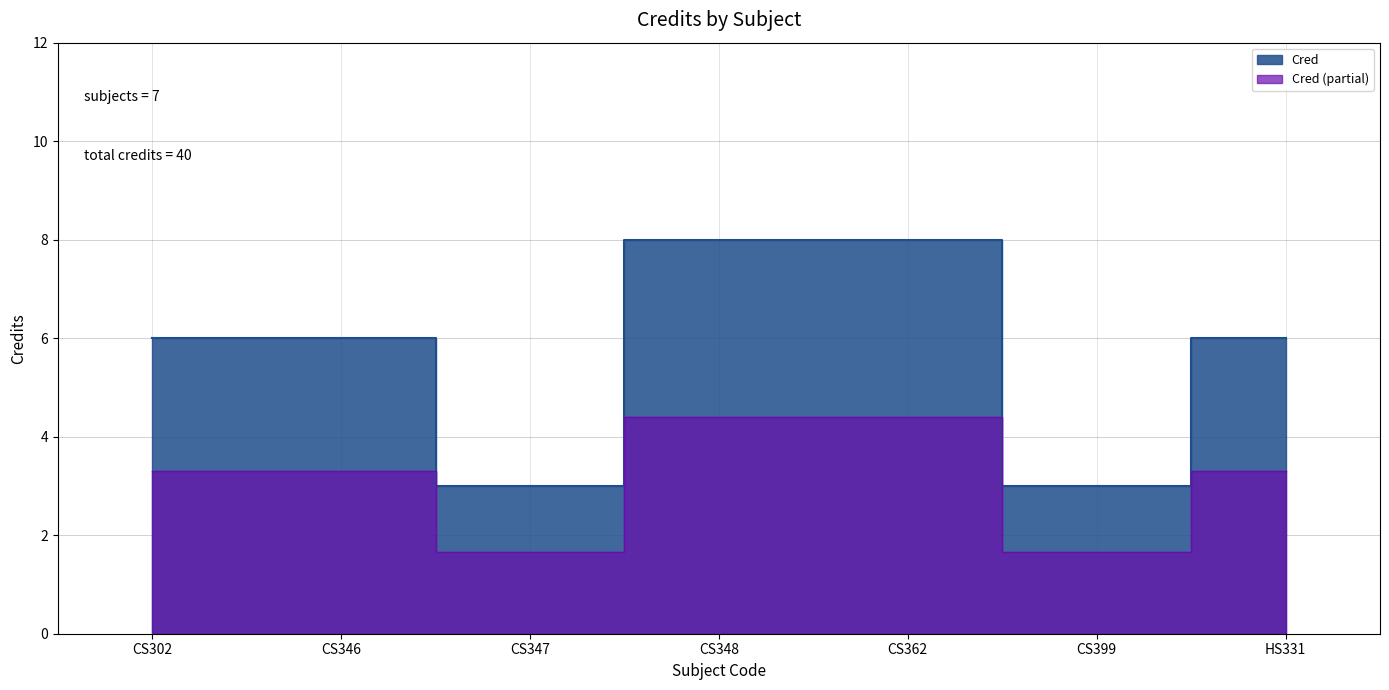

What is the average value?

6